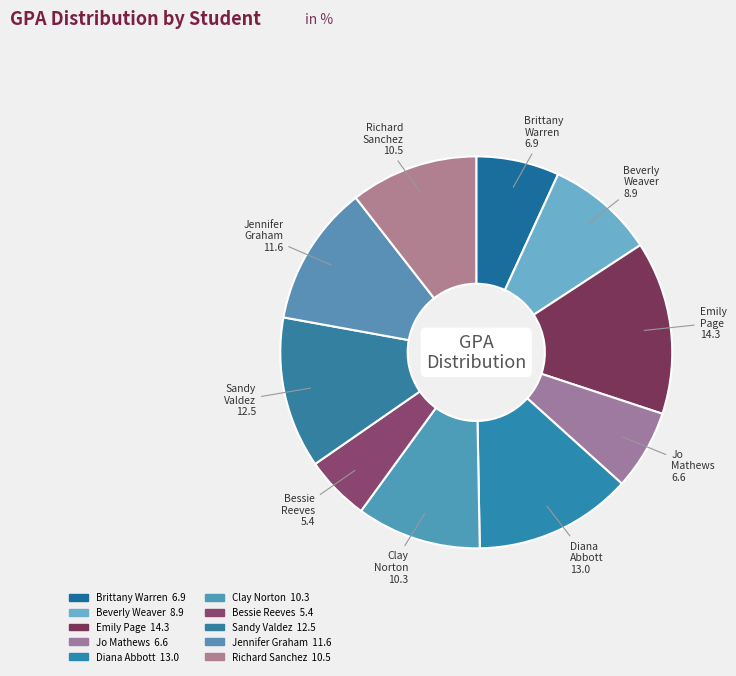

Count the number of slices in the pie.

10